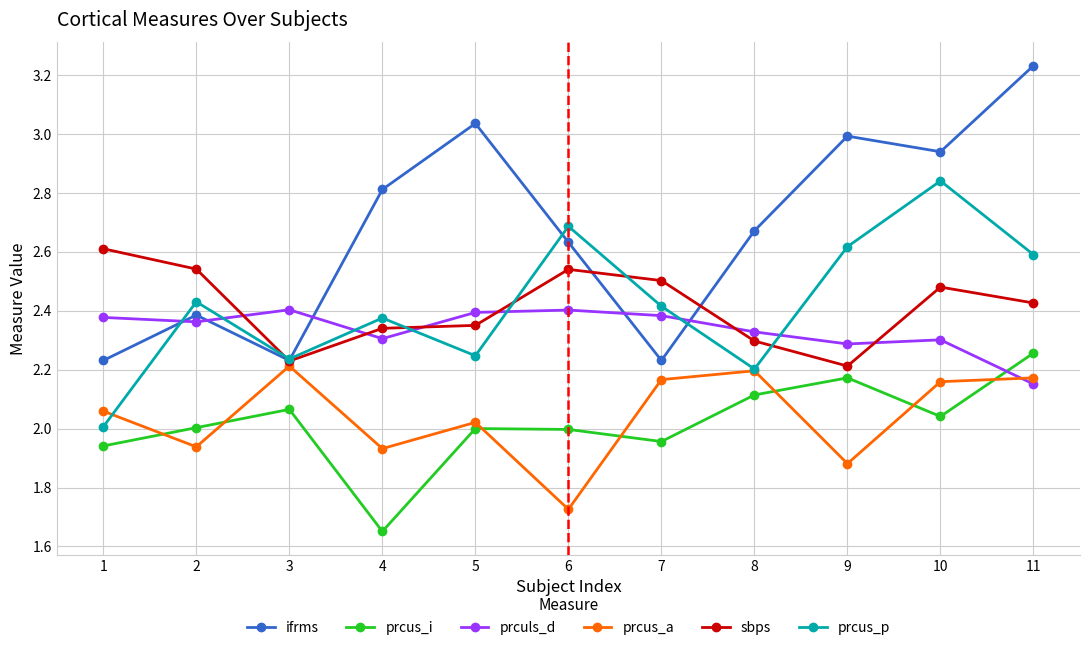

List the series in order of their peak value, highest first.

ifrms, prcus_p, sbps, prculs_d, prcus_i, prcus_a